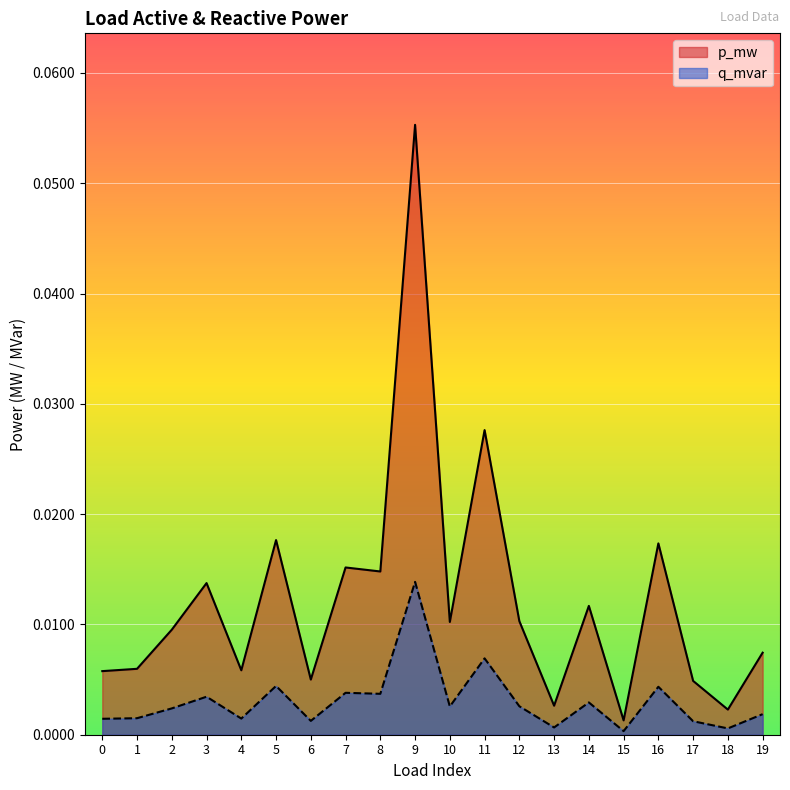

Count the number of categories in the chart.

20